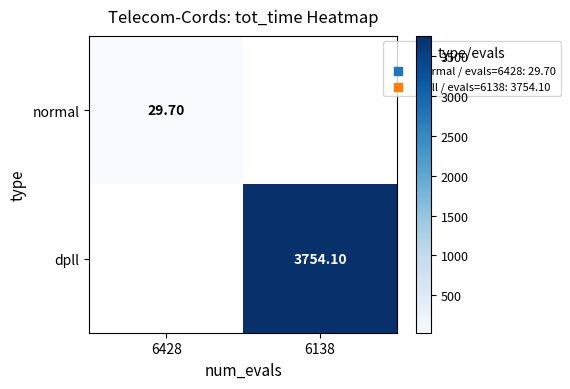

Is the value of dpll at 6138 greater than the value of normal at 6428?

Yes